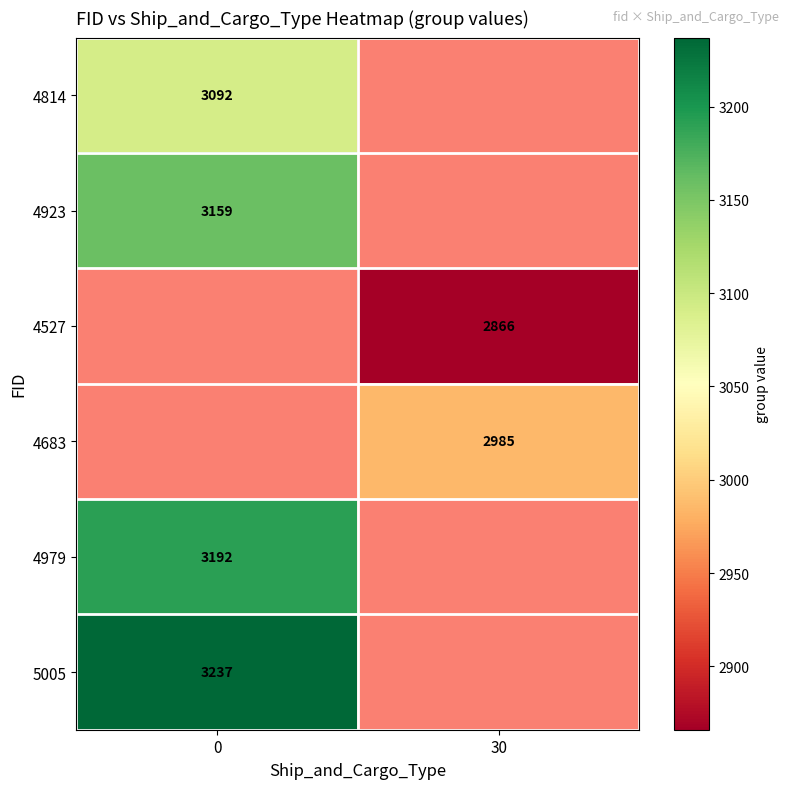

What is the smallest value displayed?

2866.0